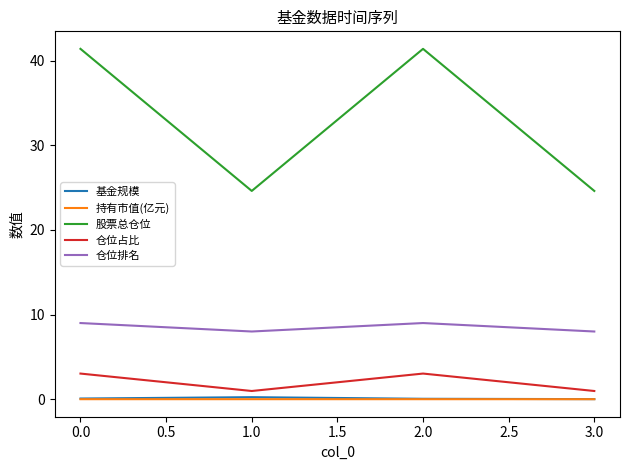

How many lines are shown in the chart?

5